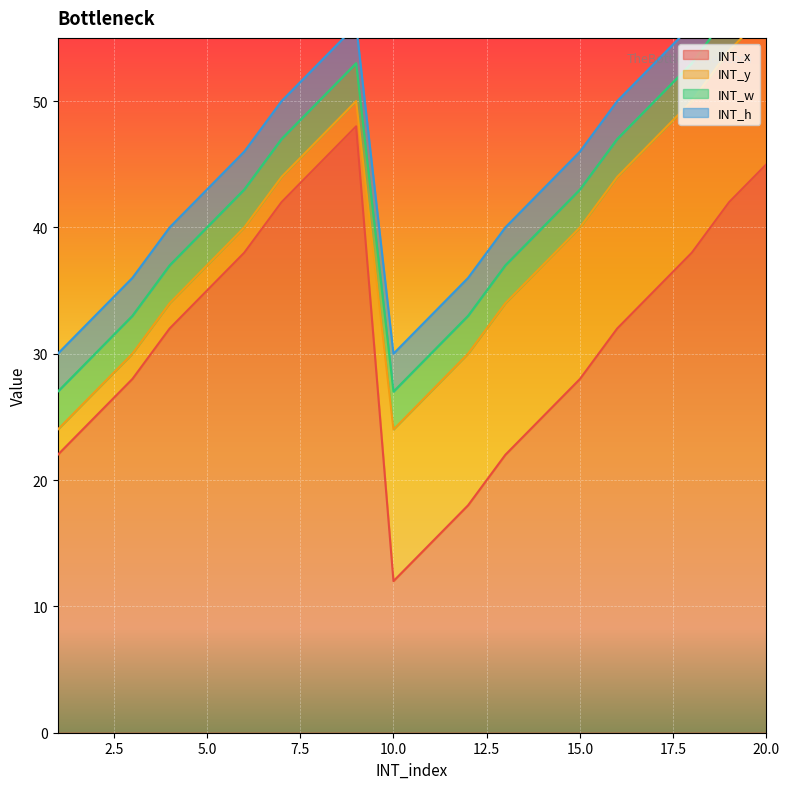

Which has a higher value, 19 or 8?

8